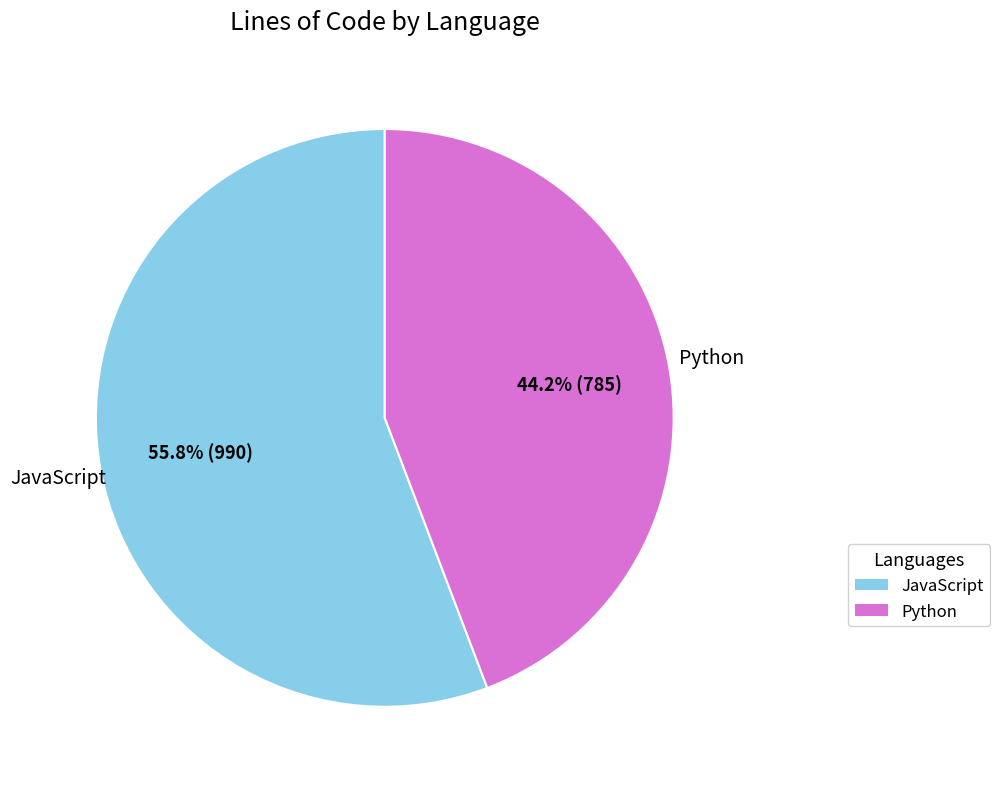

Count the number of slices in the pie.

2